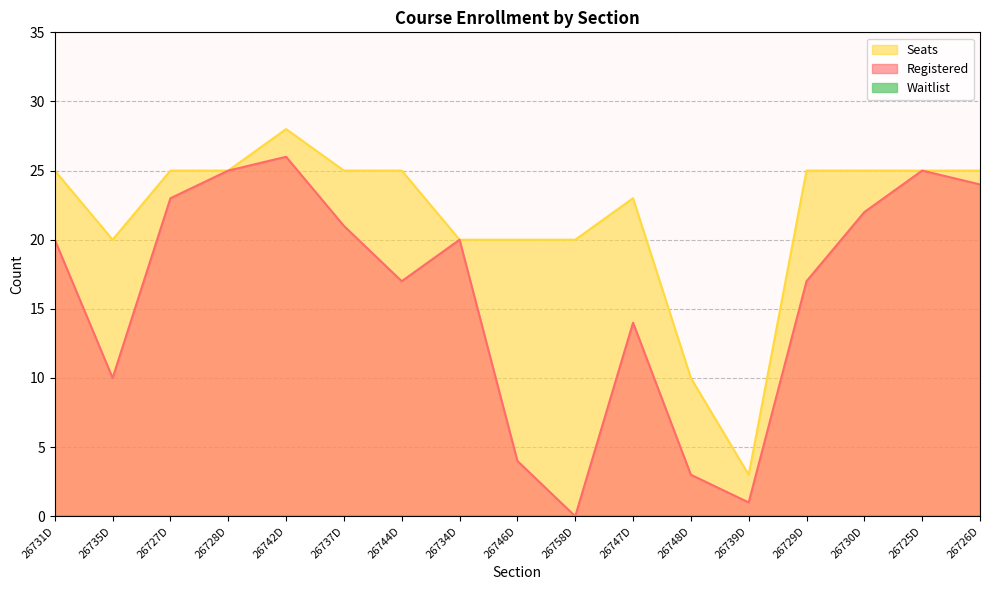

How many series are shown in this chart?

3